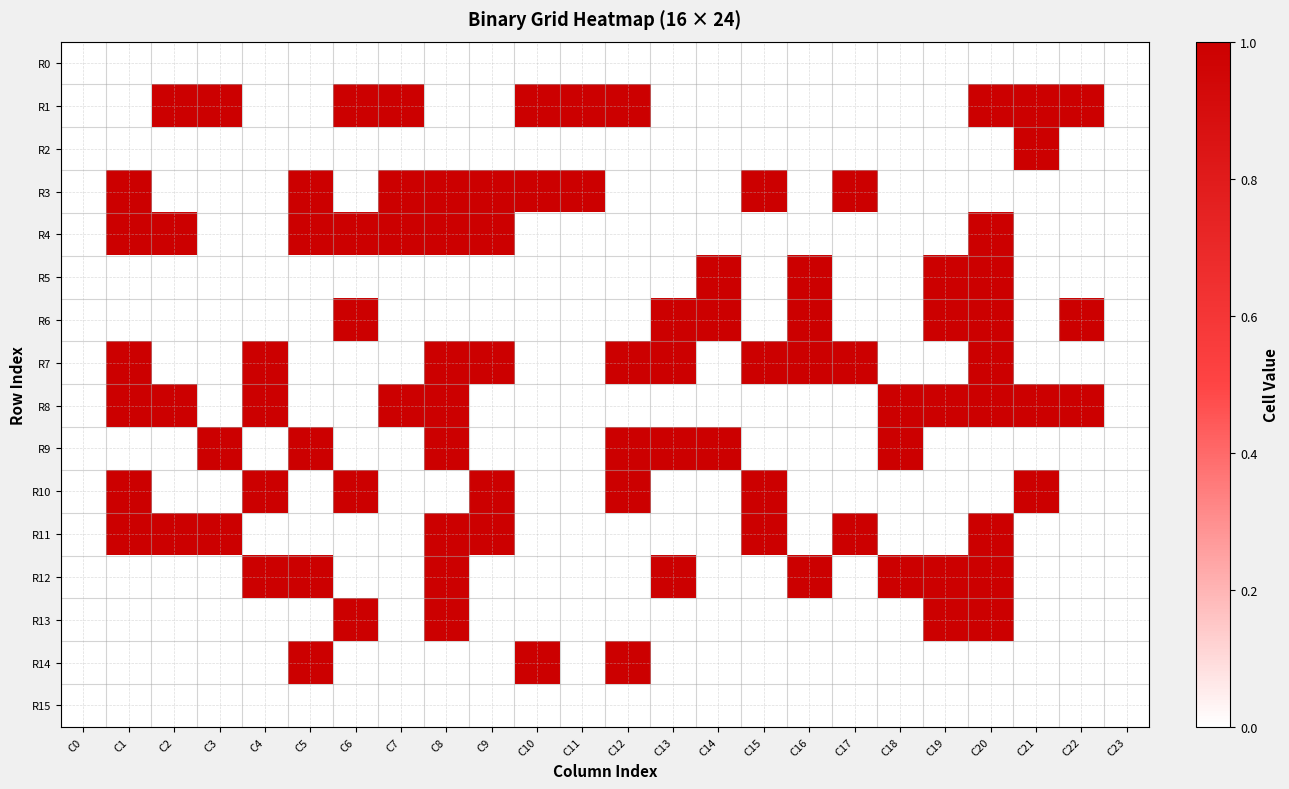

At which category does the chart reach its minimum across all series?

C0